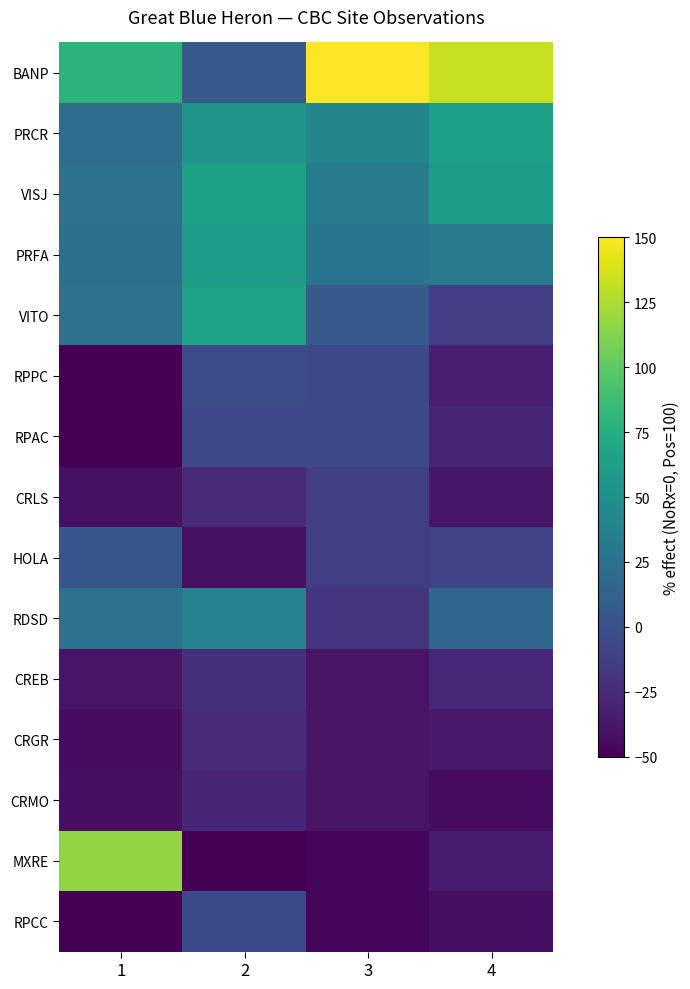

How many series are shown in this chart?

15